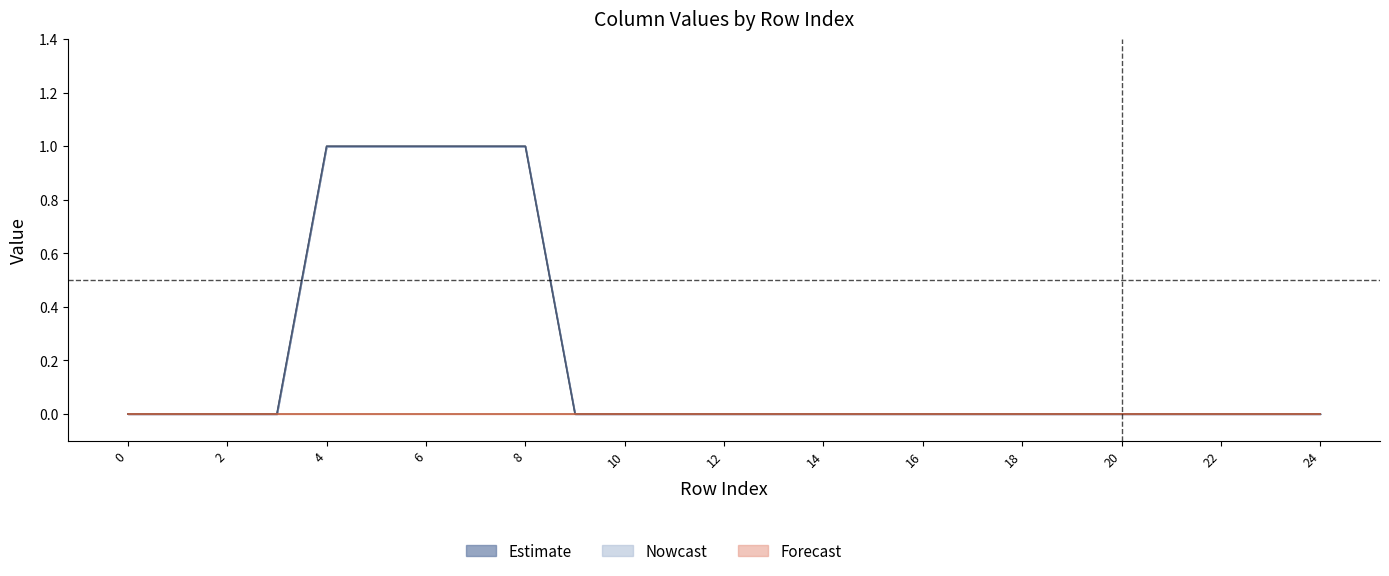

How many col_22 values are between 0 and 1?

25